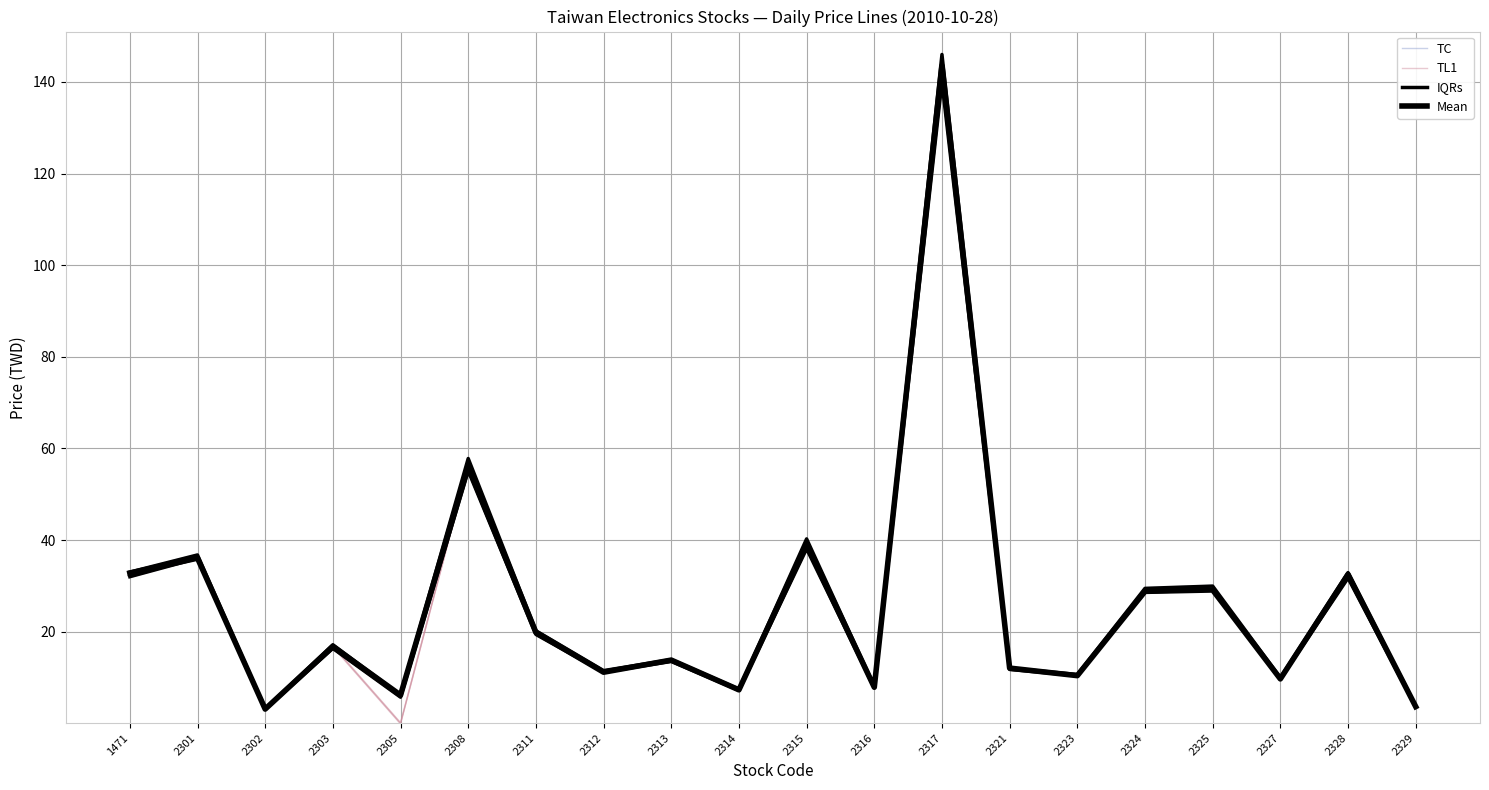

The IQRs series shows 32.2 at 2311. True or false?

False